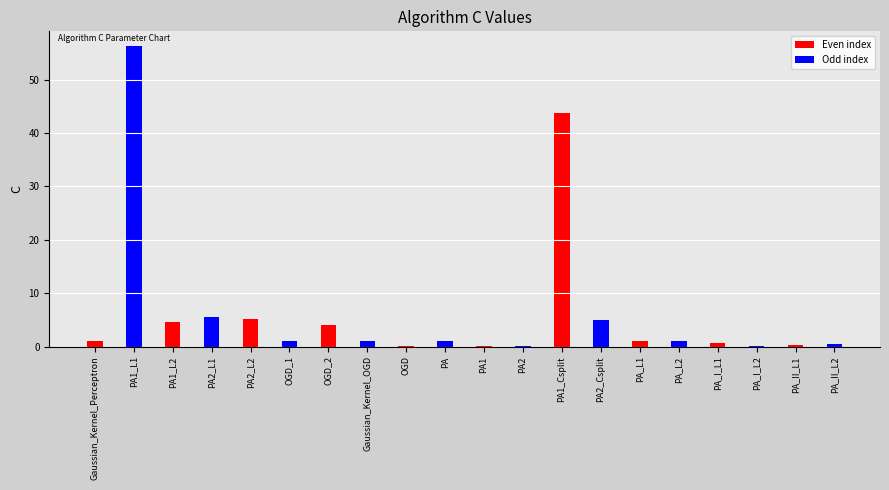

Which label corresponds to the smallest value in the chart?

PA1